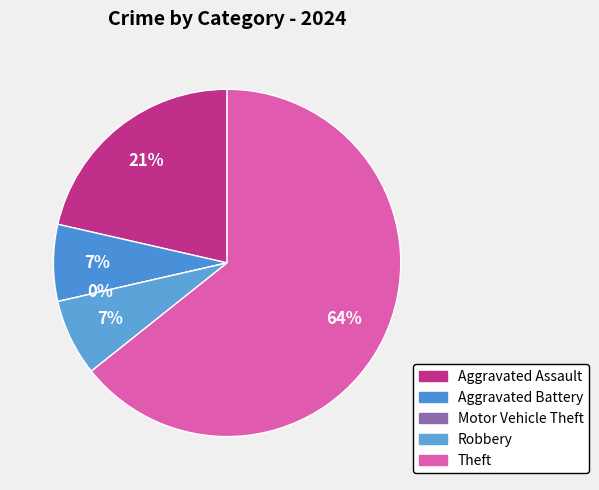

Combined, do Robbery and Aggravated Assault account for over 50%?

No